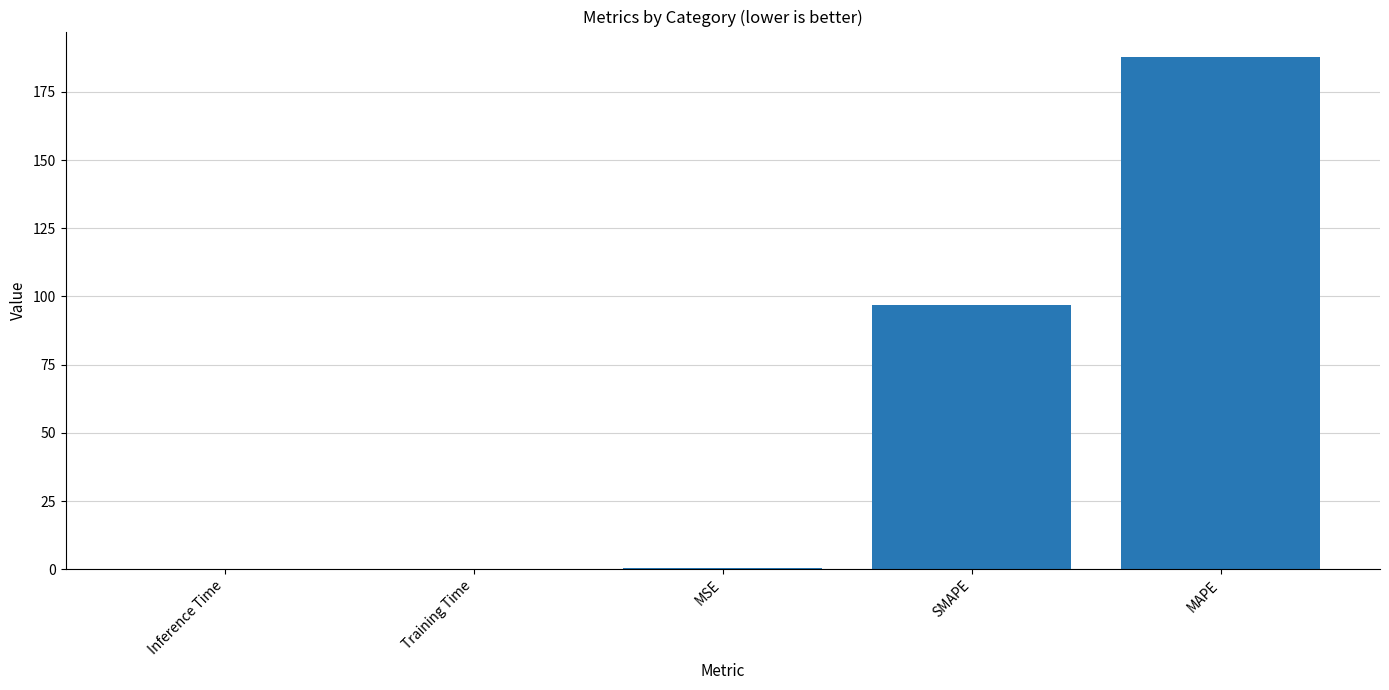

At which label is the value closest to 93?

SMAPE